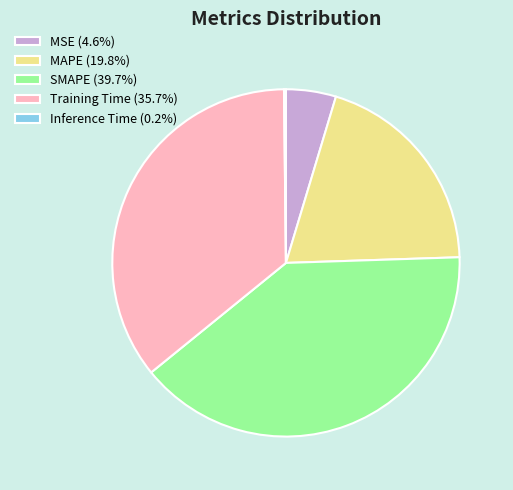

Combined, do MSE (4.6%) and SMAPE (39.7%) account for over 50%?

No